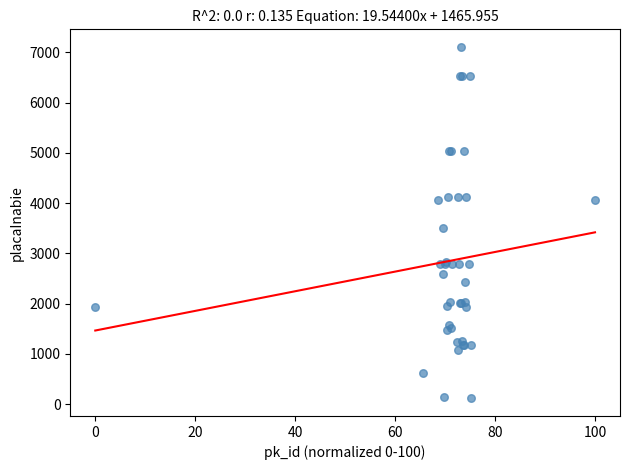

What Y value in the scatter plot is closest to 3613?

3508